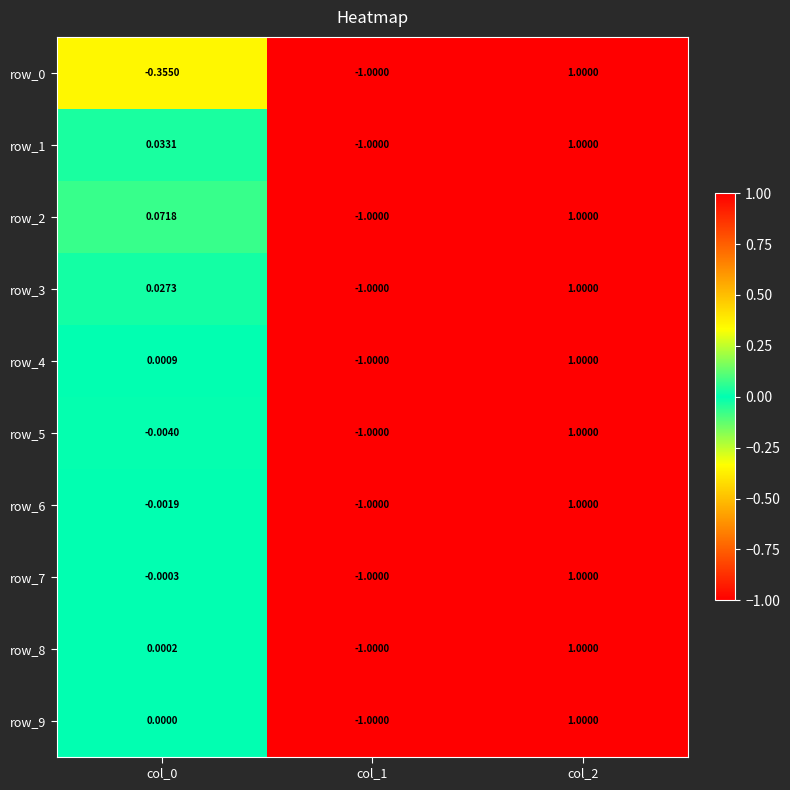

How many distinct data groups are displayed?

10